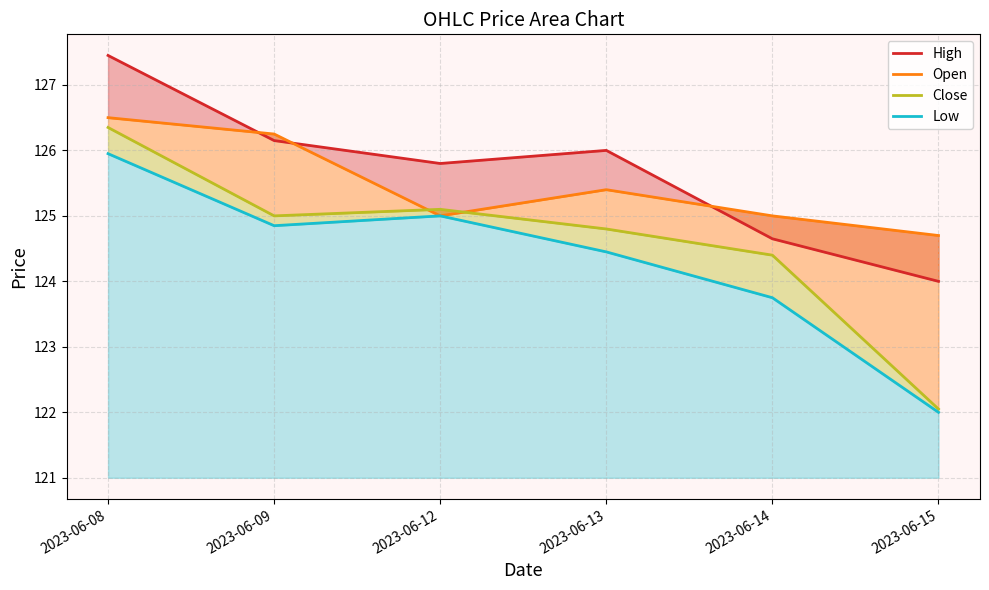

True or false: Open and Close intersect in this chart.

True